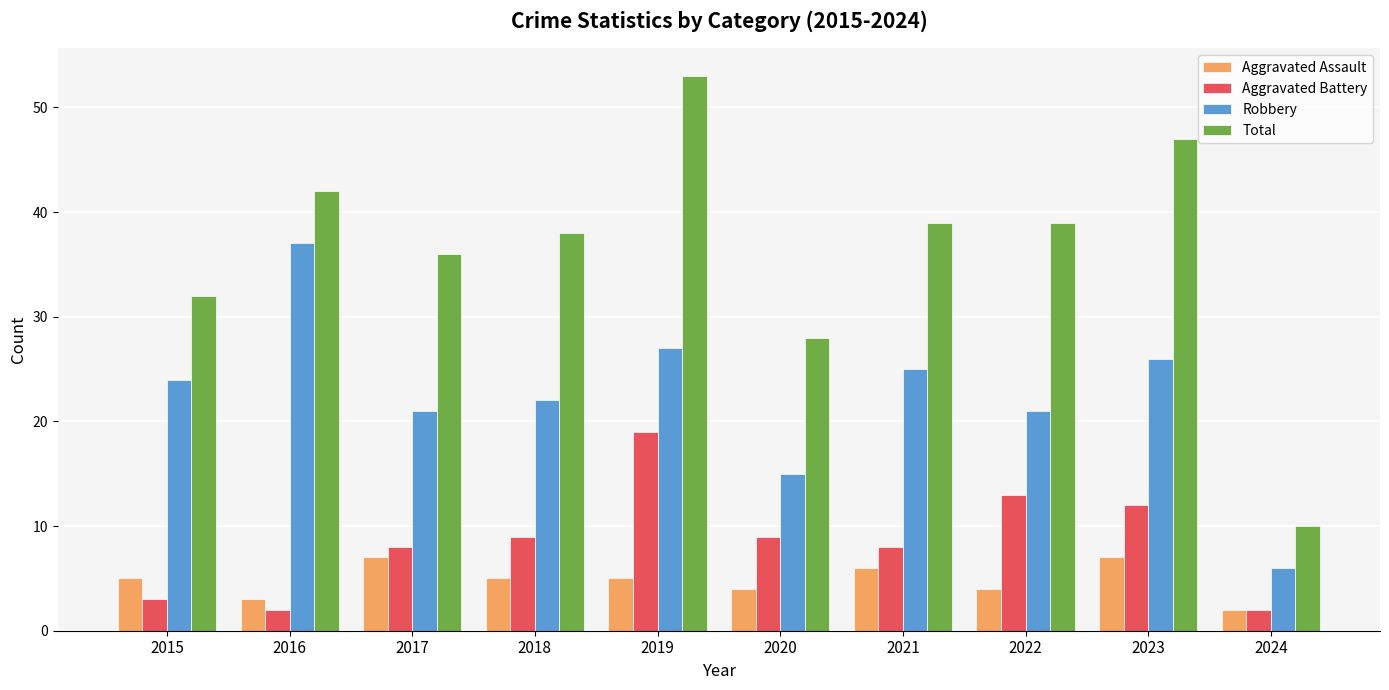

Reading left to right, list all the values displayed in this chart.

Aggravated Assault: 2015=5	2016=3	2017=7	2018=5	2019=5	2020=4	2021=6	2022=4	2023=7	2024=2
Aggravated Battery: 2015=3	2016=2	2017=8	2018=9	2019=19	2020=9	2021=8	2022=13	2023=12	2024=2
Robbery: 2015=24	2016=37	2017=21	2018=22	2019=27	2020=15	2021=25	2022=21	2023=26	2024=6
Total: 2015=32	2016=42	2017=36	2018=38	2019=53	2020=28	2021=39	2022=39	2023=47	2024=10